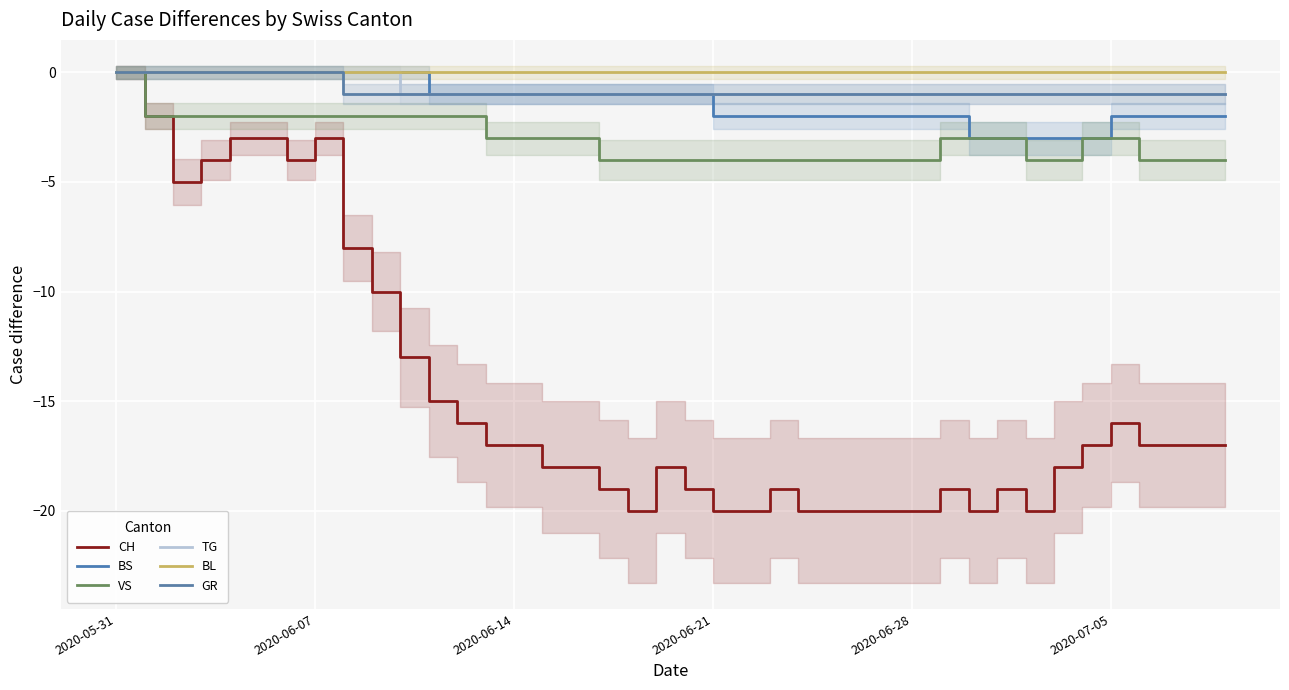

Is it true that BS equals -3 at 37?

False